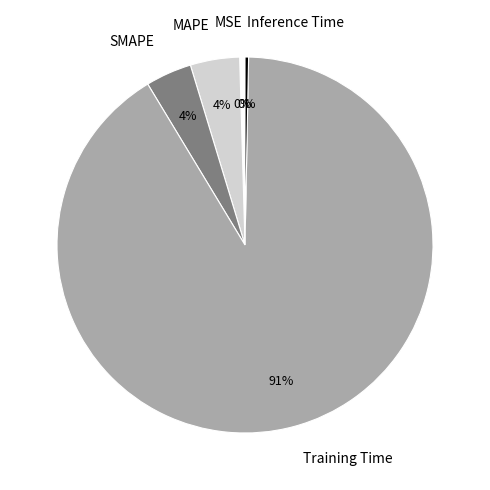

Which has a higher value, SMAPE or Training Time?

Training Time